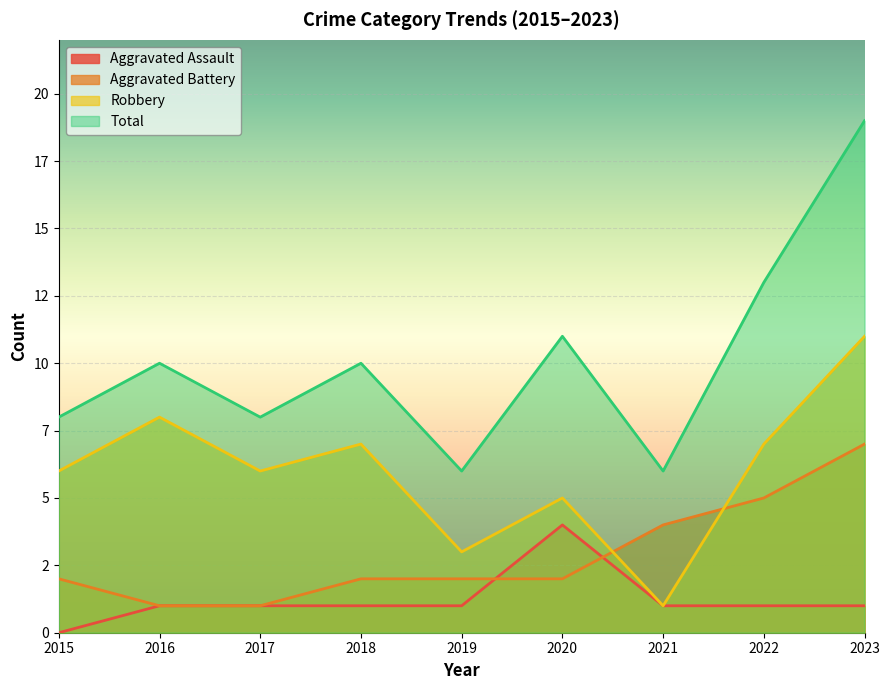

At which category does Total reach its first local valley?

2017